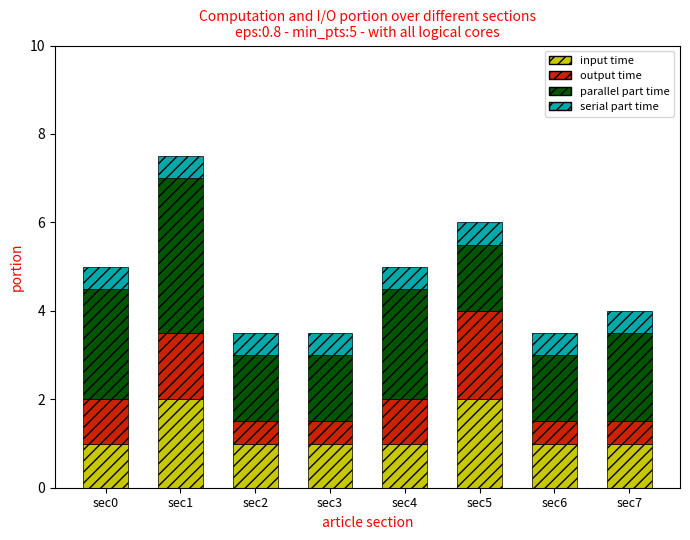

What is the difference between the maximum and minimum values in the input time series?

1.0